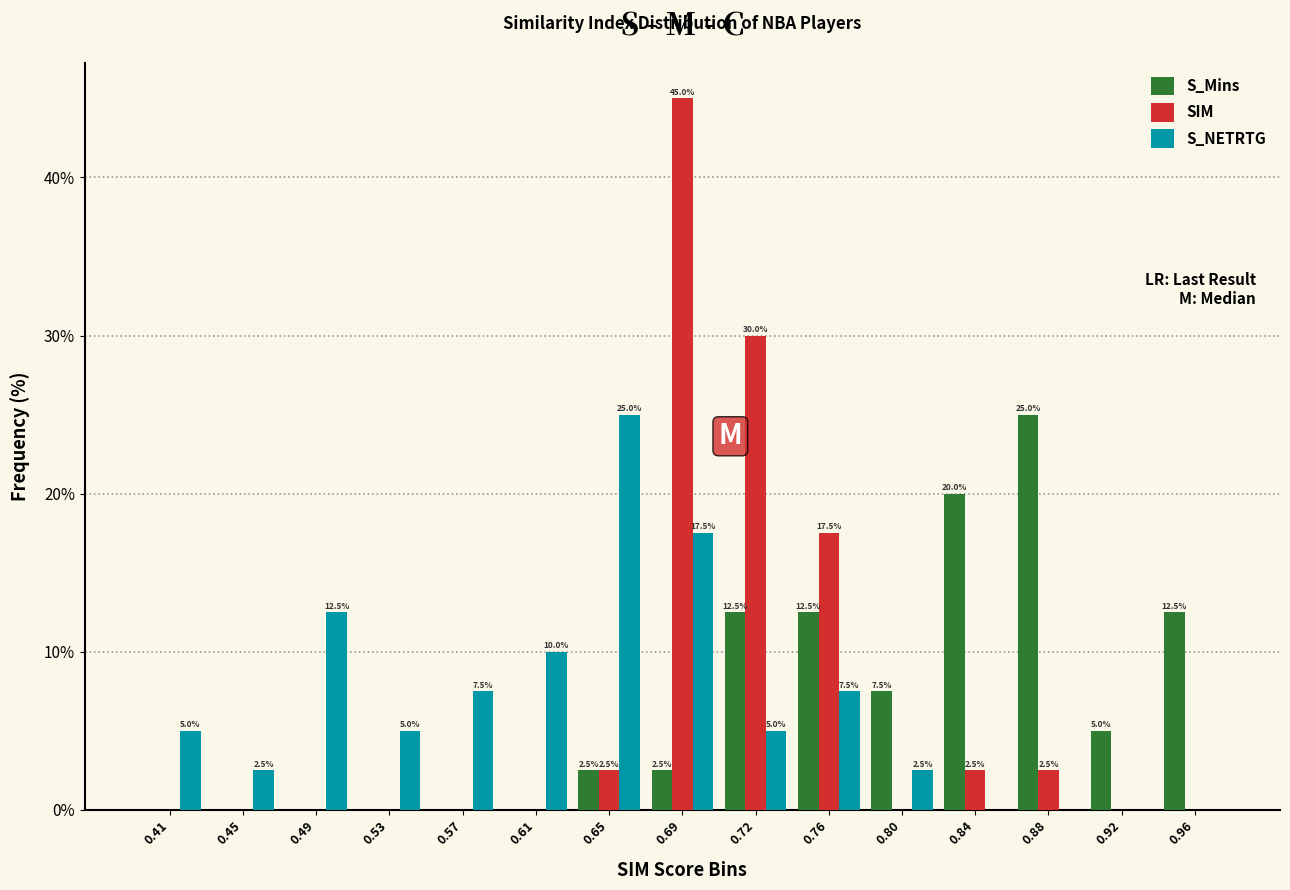

In the S_Mins series, which range on the x-axis has the tallest bar?

0.860 to 0.900